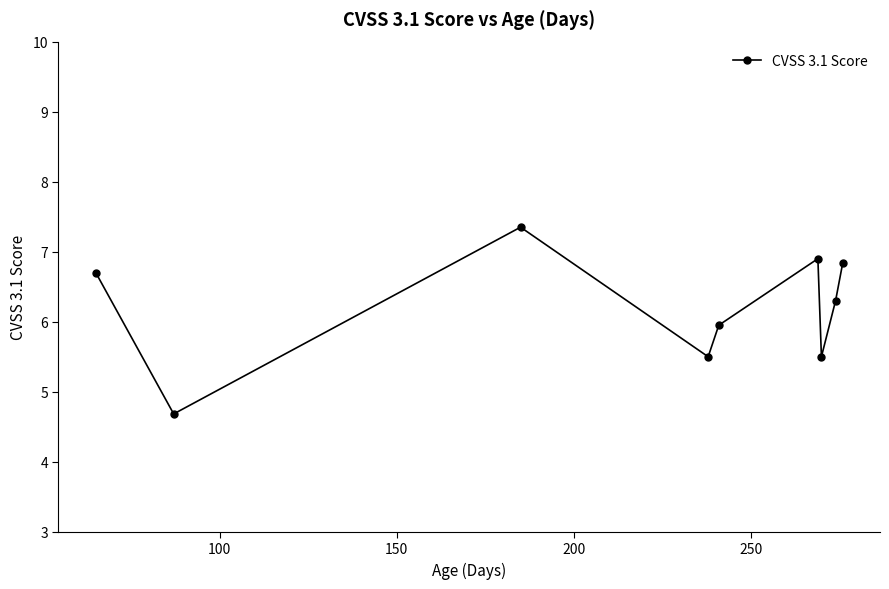

How many series are shown in this chart?

1